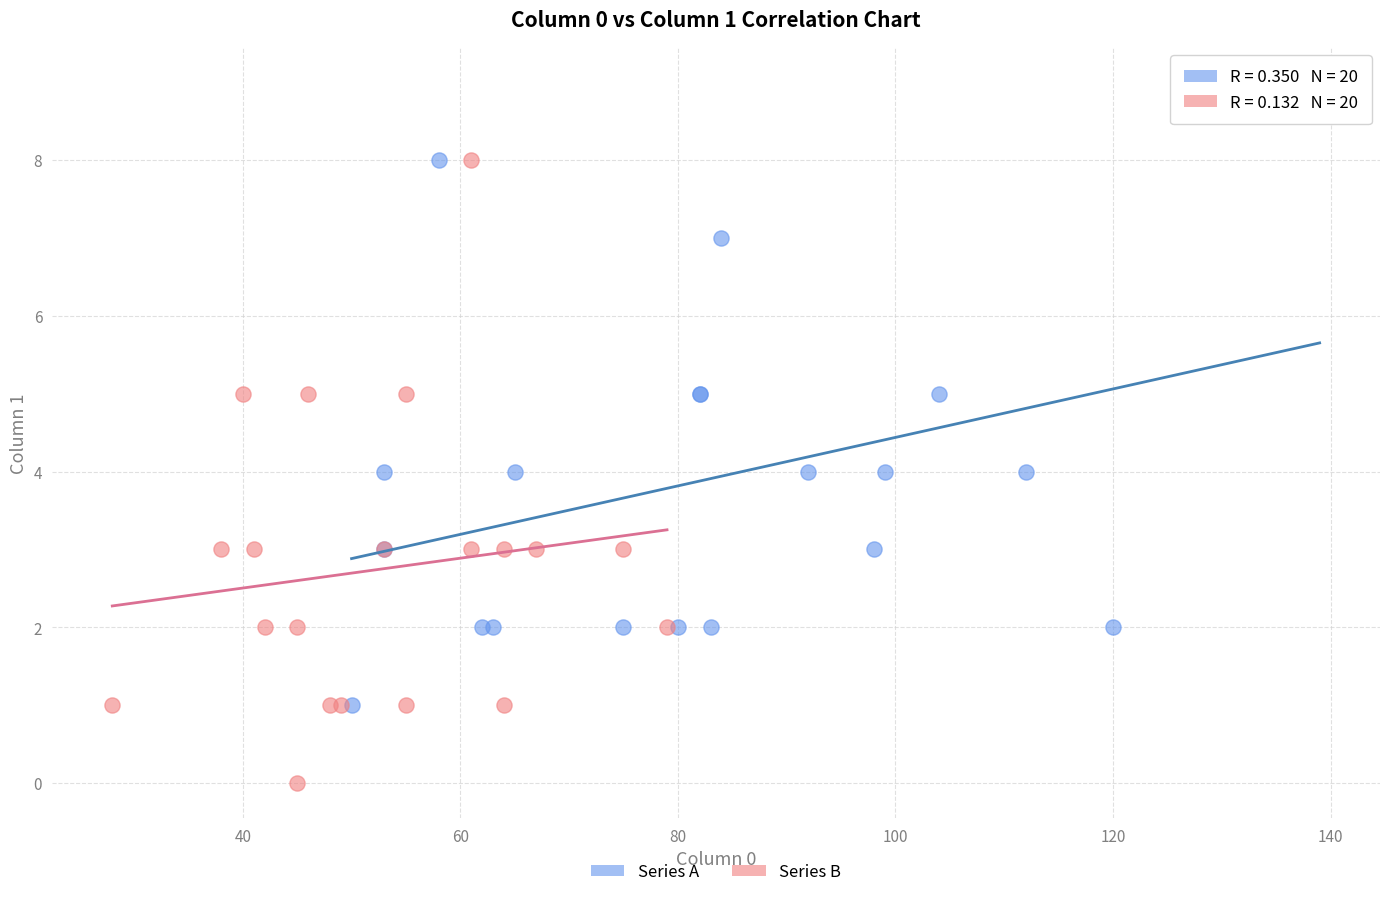

Which series contains the highest Y value?

Series A